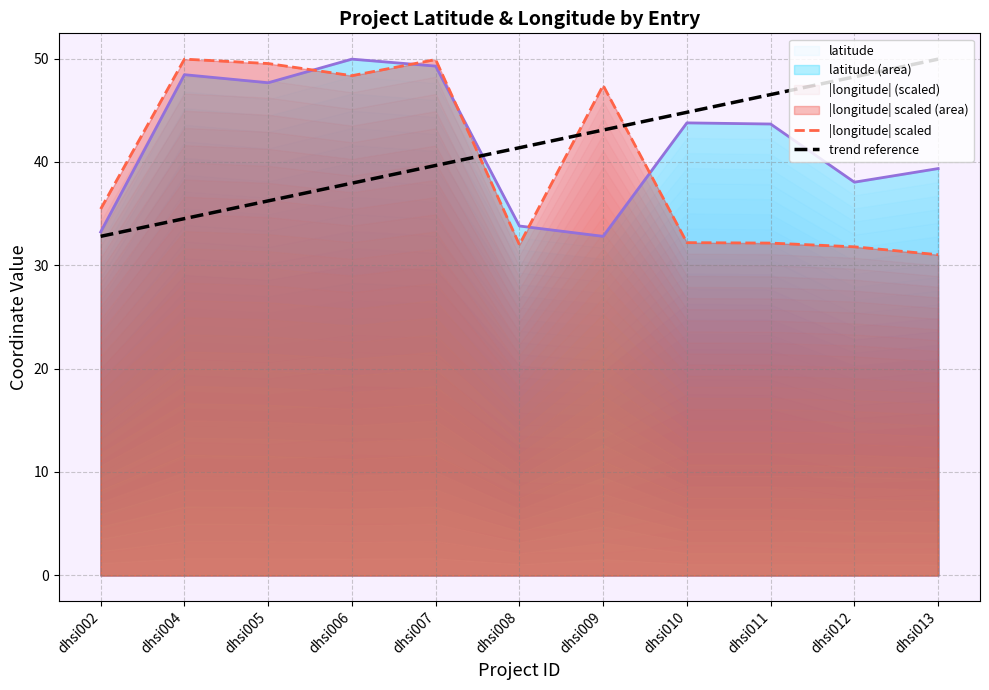

Where do latitude and |longitude| scaled first cross each other?

dhsi005 and dhsi006